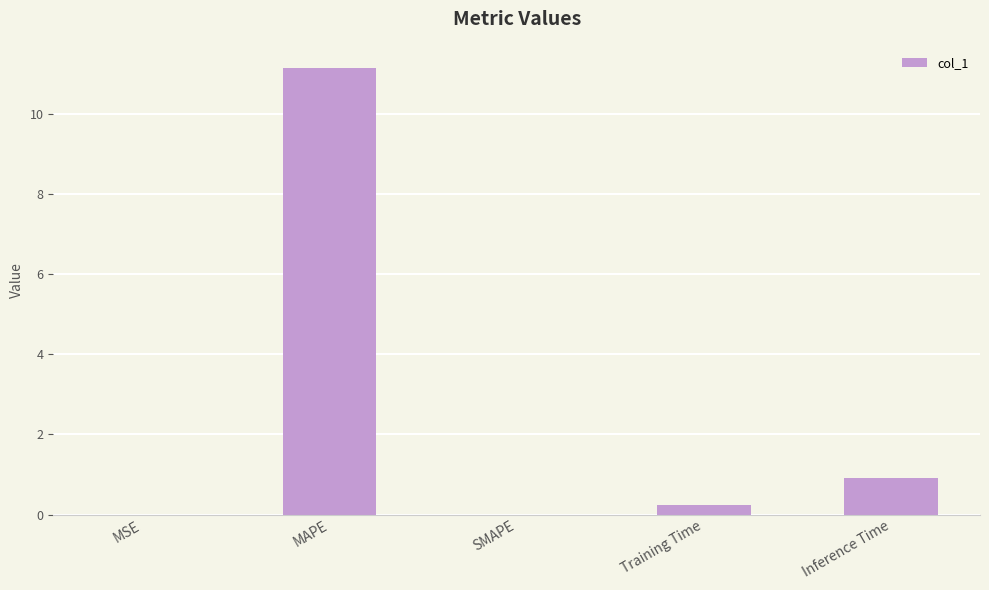

What is the sum of the values at Inference Time and MSE?

0.9